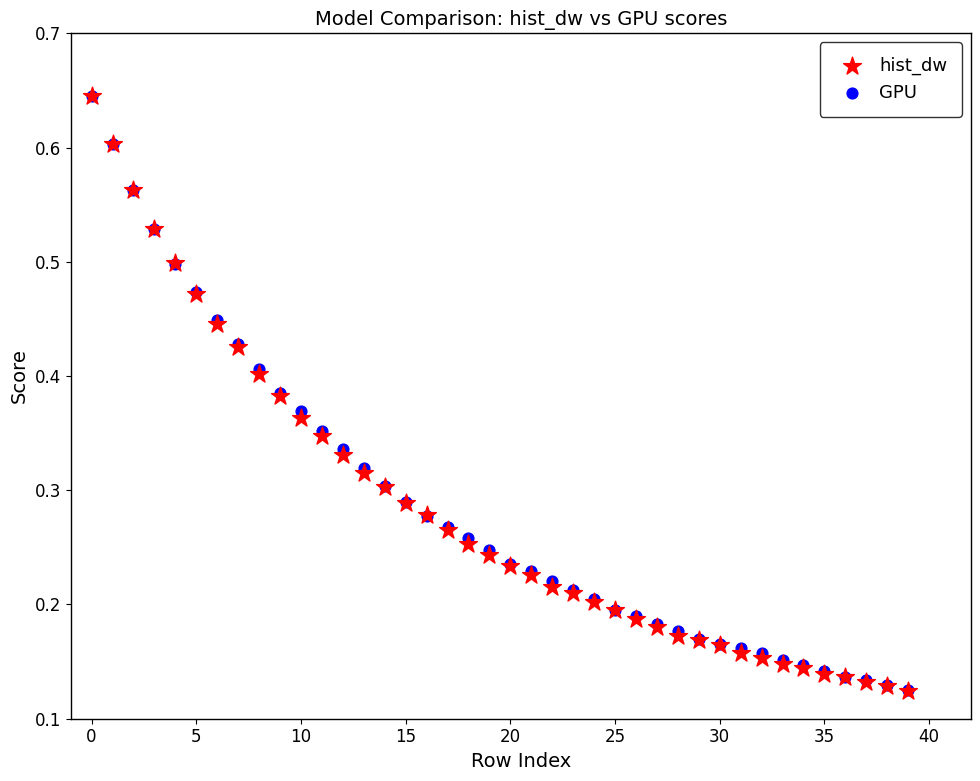

What are all the series names shown in the legend?

hist_dw, GPU